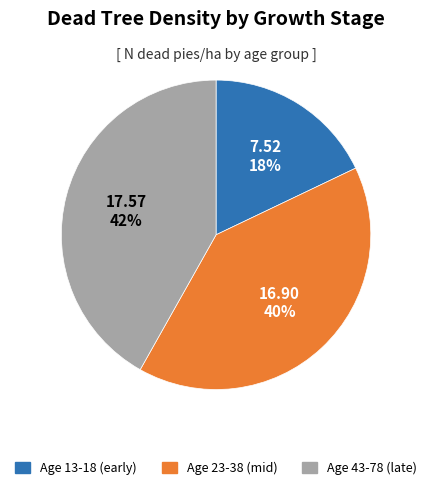

Is there a majority slice in this chart?

No